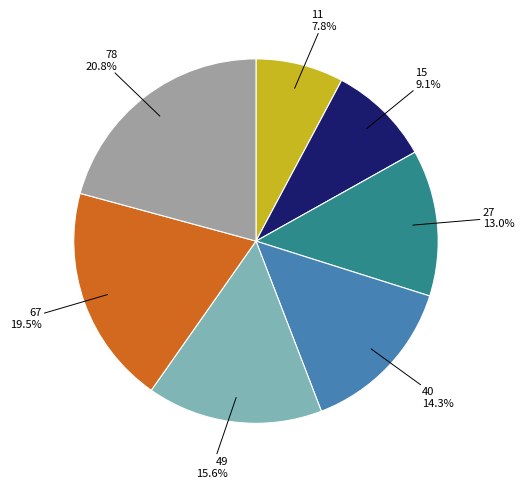

What is the smallest slice in the pie chart?

11